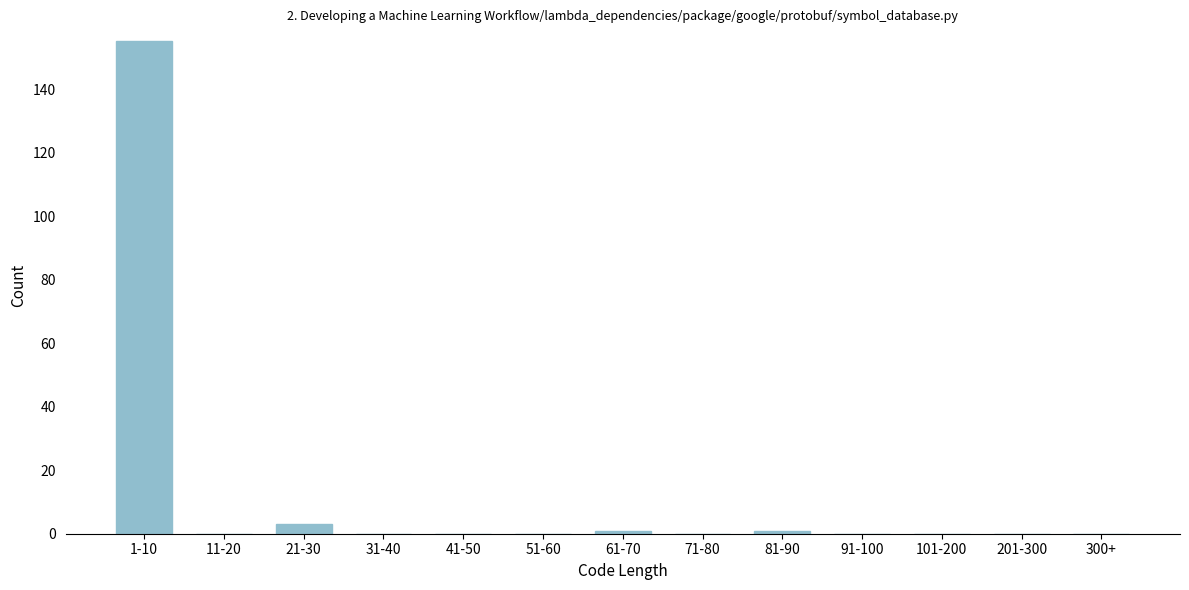

Reading left to right, what are all the values shown in this chart?

1-10=155	11-20=0	21-30=3	31-40=0	41-50=0	51-60=0	61-70=1	71-80=0	81-90=1	91-100=0	101-200=0	201-300=0	300+=0